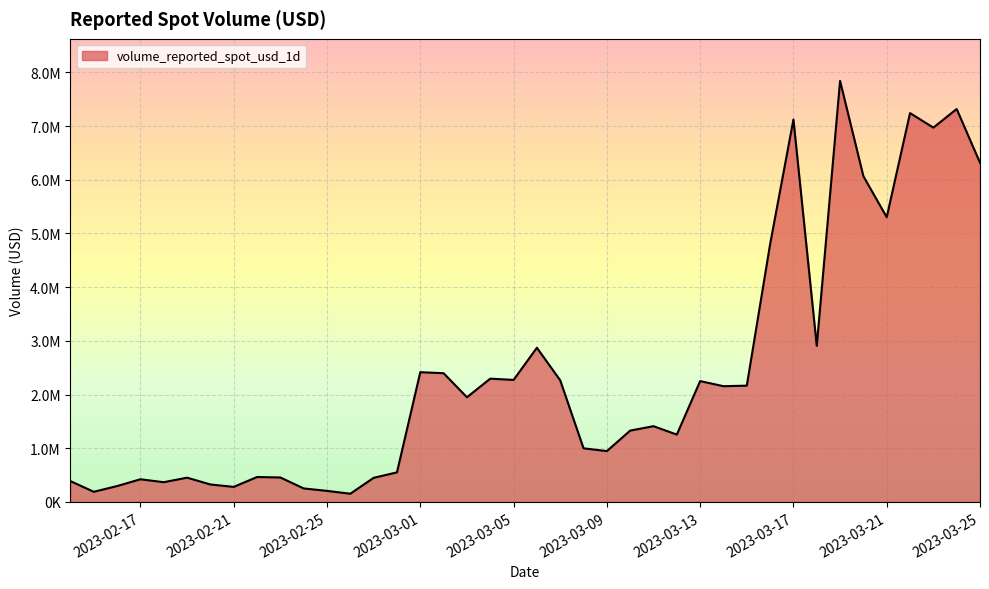

What is the sum of all values?

96109349.9